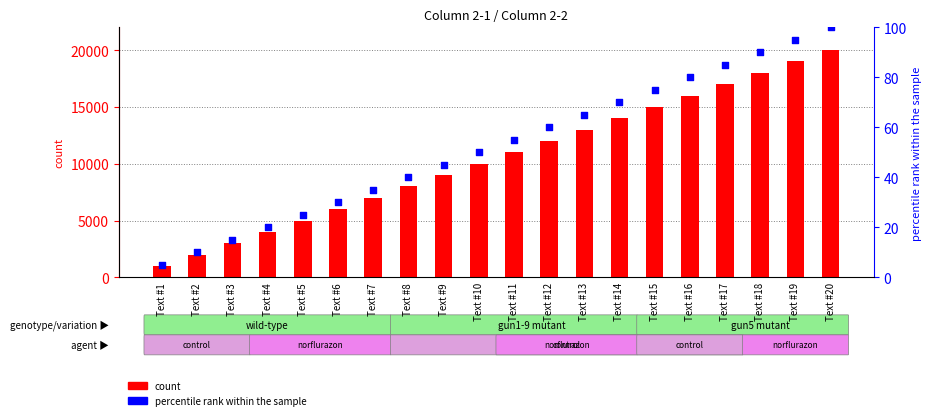

At which category is the sum across all series the highest?

Text #20